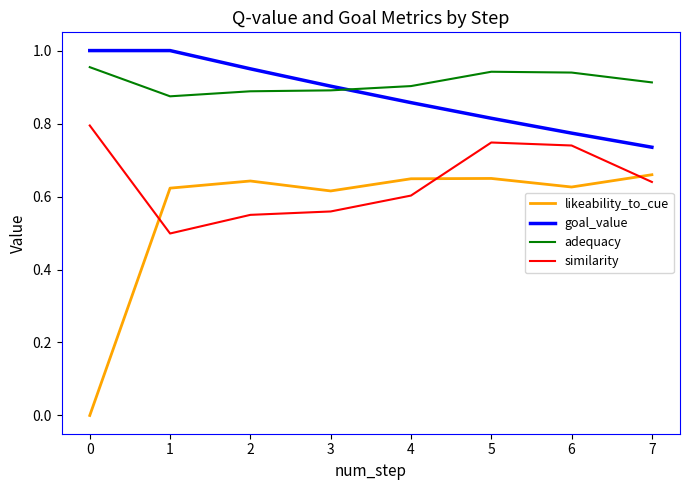

Is the value of adequacy at 6 greater than the value of goal_value at 3?

Yes